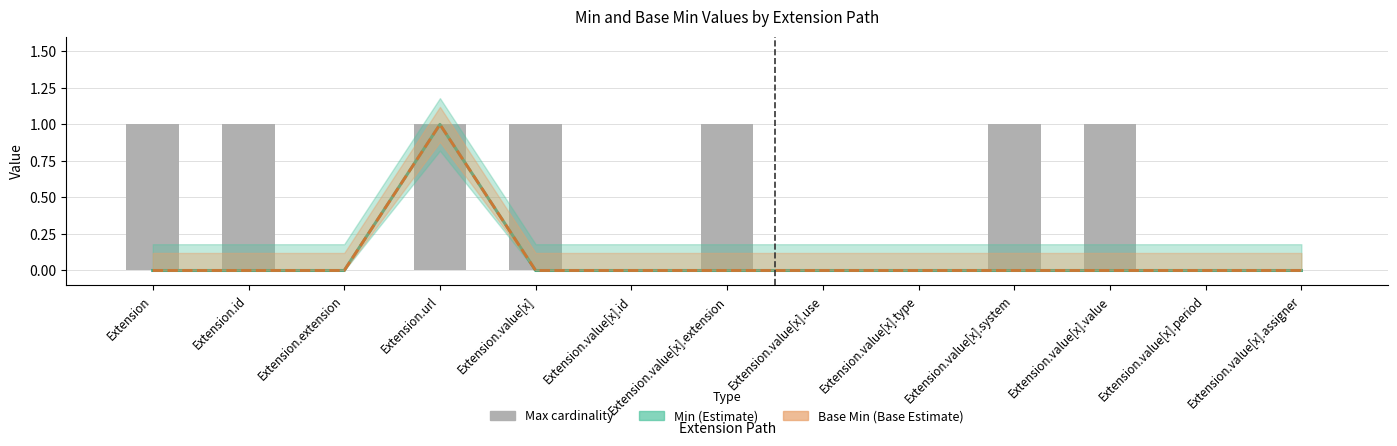

Reading right to left, extract all data points from this chart.

Min: Extension.value[x].assigner=0	Extension.value[x].period=0	Extension.value[x].value=0	Extension.value[x].system=0	Extension.value[x].type=0	Extension.value[x].use=0	Extension.value[x].extension=0	Extension.value[x].id=0	Extension.value[x]=0	Extension.url=1	Extension.extension=0	Extension.id=0	Extension=0
Base Min: Extension.value[x].assigner=0	Extension.value[x].period=0	Extension.value[x].value=0	Extension.value[x].system=0	Extension.value[x].type=0	Extension.value[x].use=0	Extension.value[x].extension=0	Extension.value[x].id=0	Extension.value[x]=0	Extension.url=1	Extension.extension=0	Extension.id=0	Extension=0
Max cardinality: Extension.value[x].assigner=0	Extension.value[x].period=0	Extension.value[x].value=1	Extension.value[x].system=1	Extension.value[x].type=0	Extension.value[x].use=0	Extension.value[x].extension=1	Extension.value[x].id=0	Extension.value[x]=1	Extension.url=1	Extension.extension=0	Extension.id=1	Extension=1